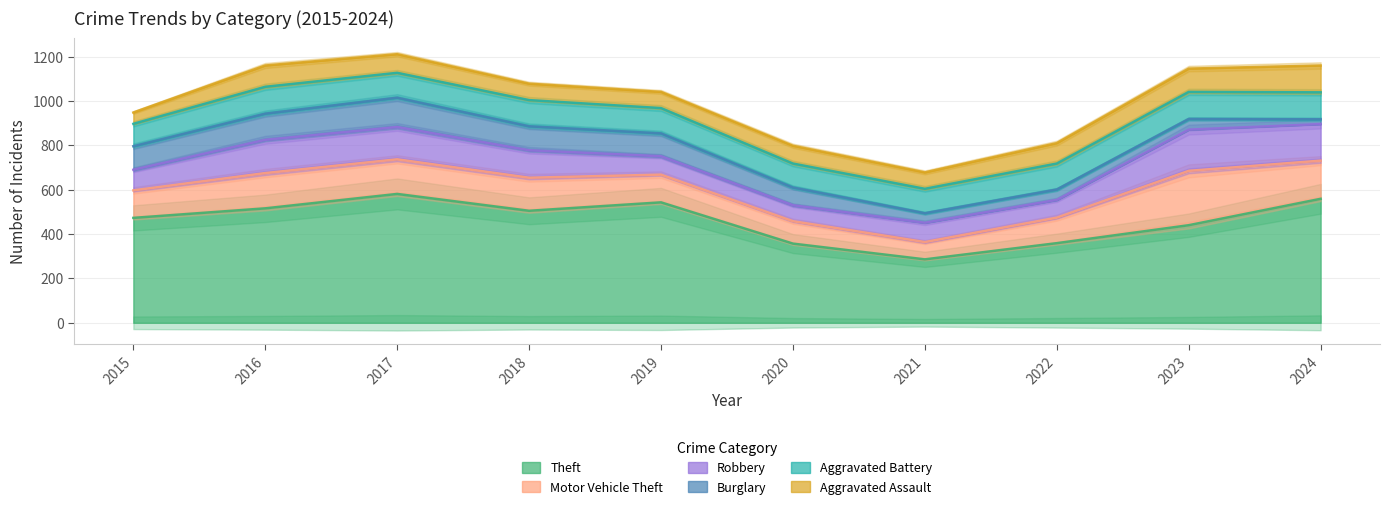

Where does the Theft series first go above 505?

2016